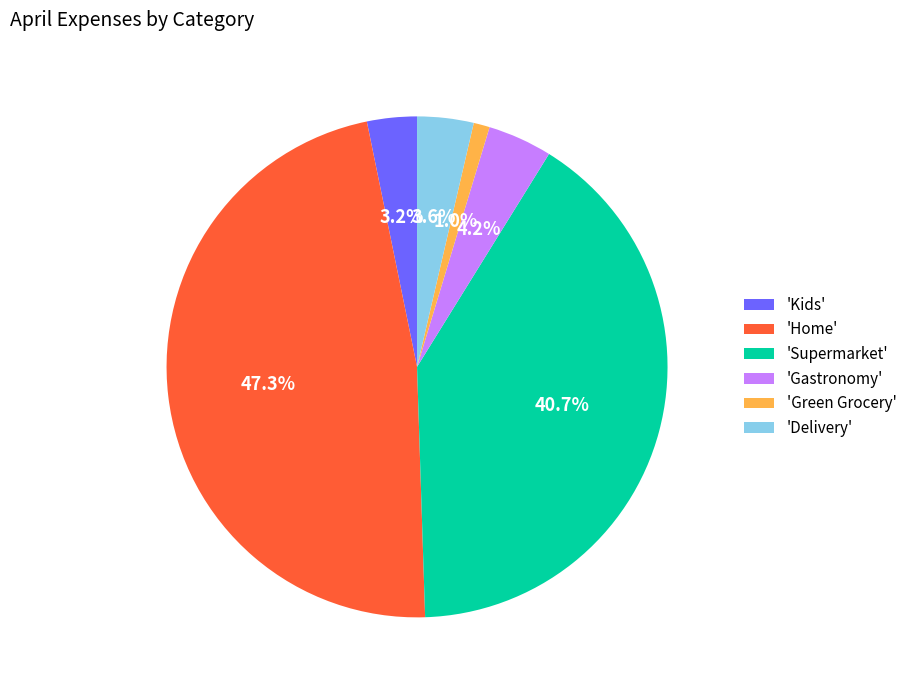

Which slice is the largest?

'Home'